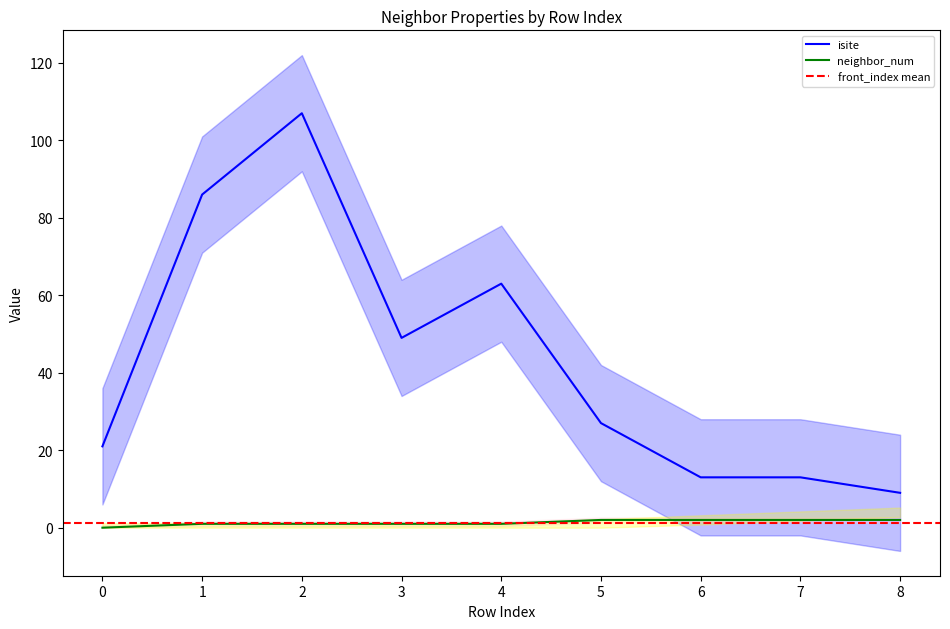

Which category has the lowest value in the isite series?

8